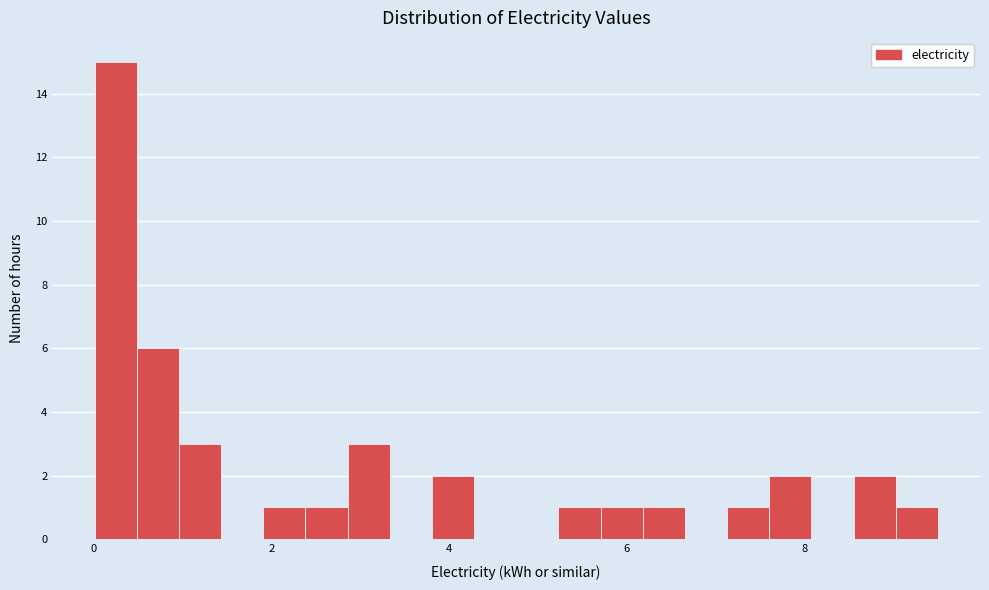

Read against the x-axis, roughly where is the centre of the tallest bar?

0.2